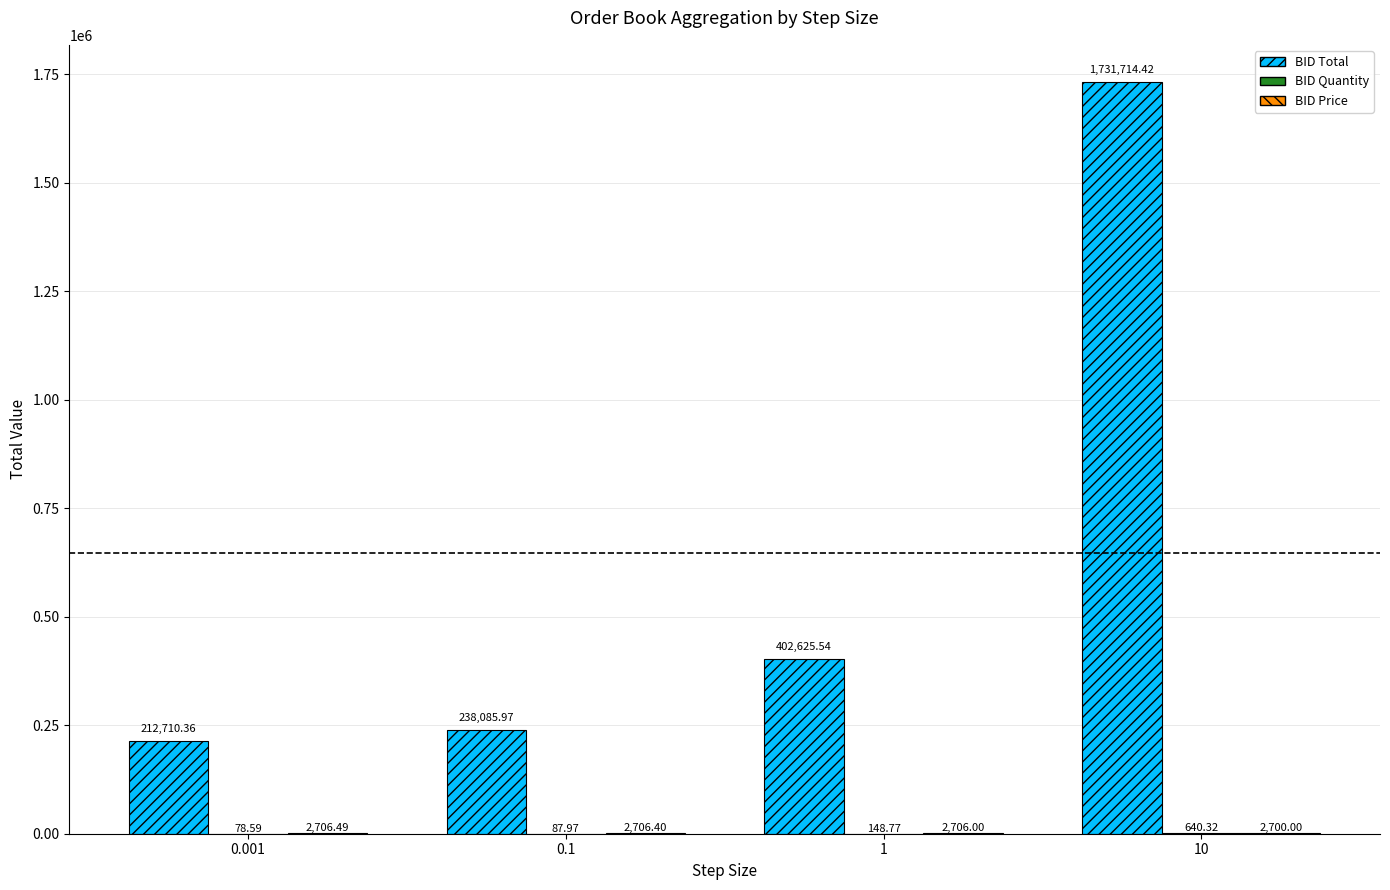

Between 0.001 and 0.1, which series saw the biggest shift?

BID Total